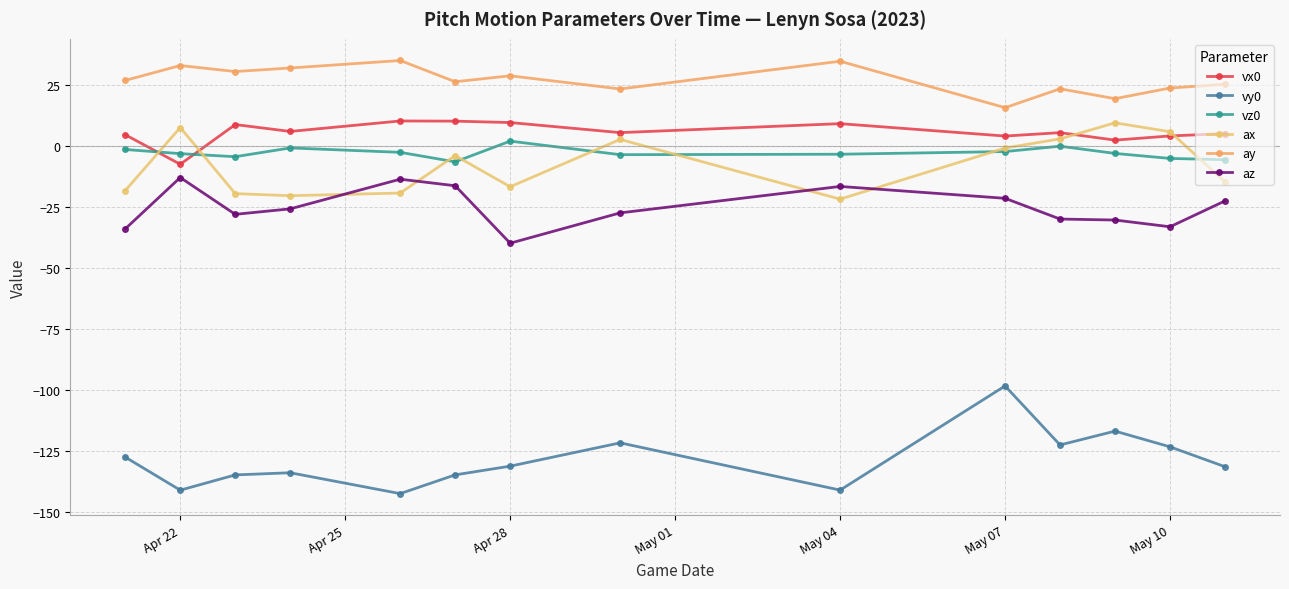

How many interior local valleys does the vy0 series have?

4